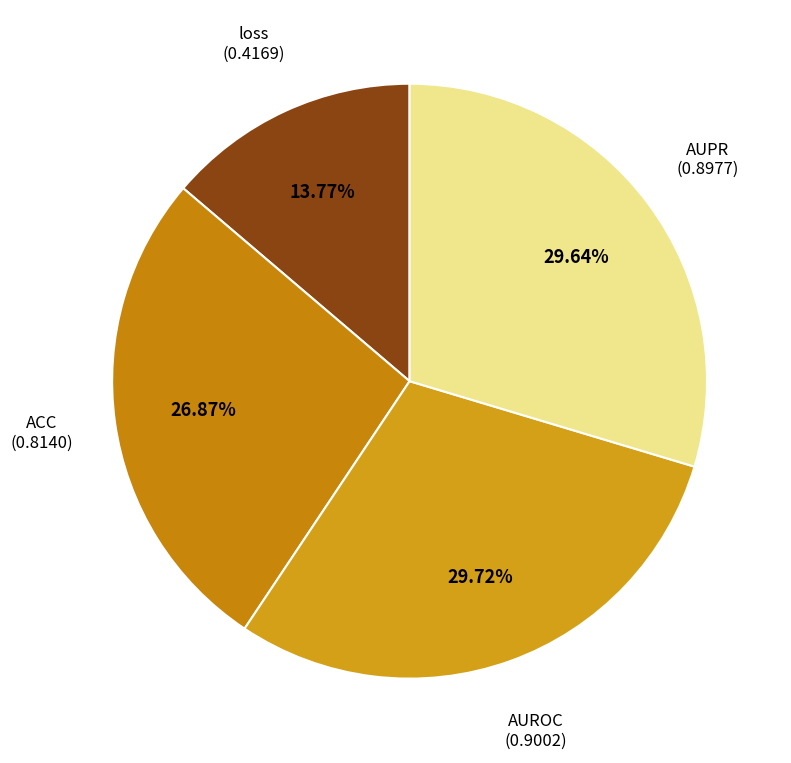

To the nearest percent, what is the difference between the largest and smallest slice percentages?

16%